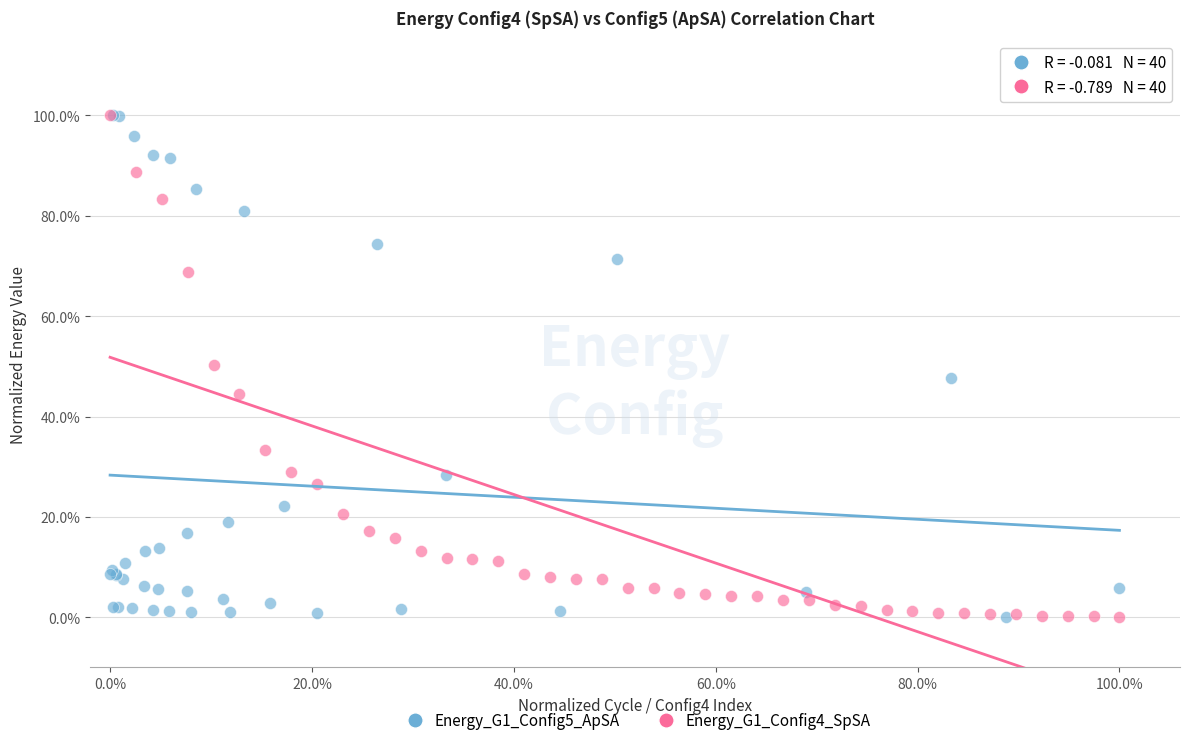

What are all the series names shown in the legend?

Energy_G1_Config5_ApSA, Energy_G1_Config4_SpSA